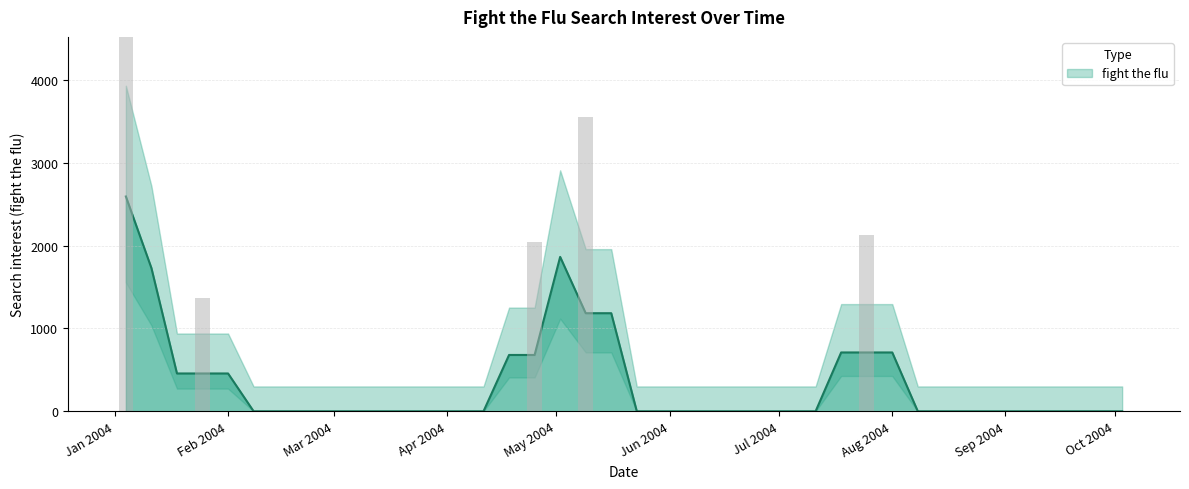

How many series are shown in this chart?

1